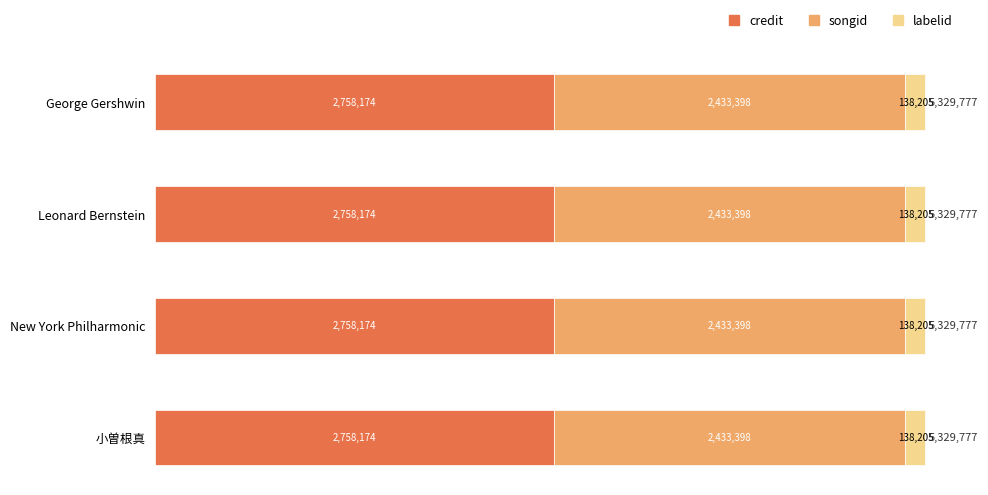

What is the value of the labelid bar at the 2nd from the left?

138205